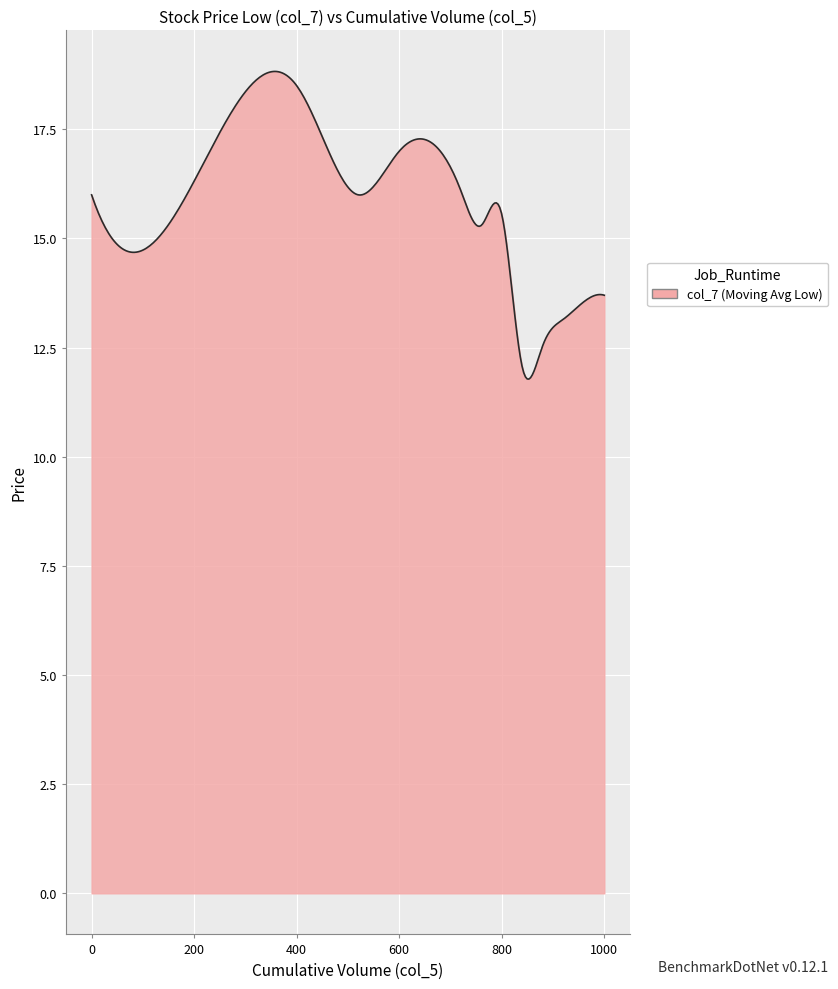

What is the smallest value displayed?

11.8